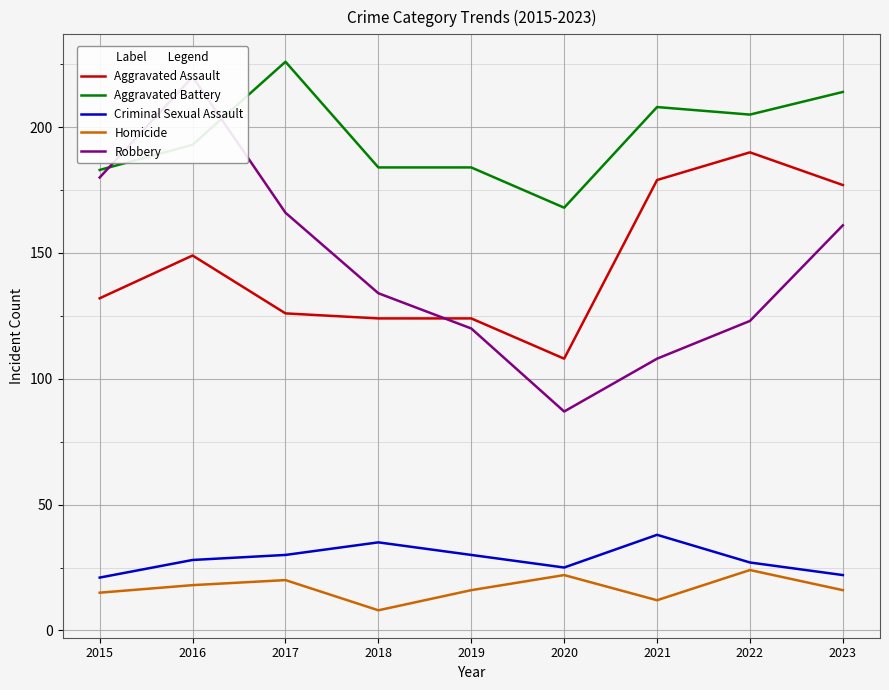

How many values in the Homicide series are below 16?

3